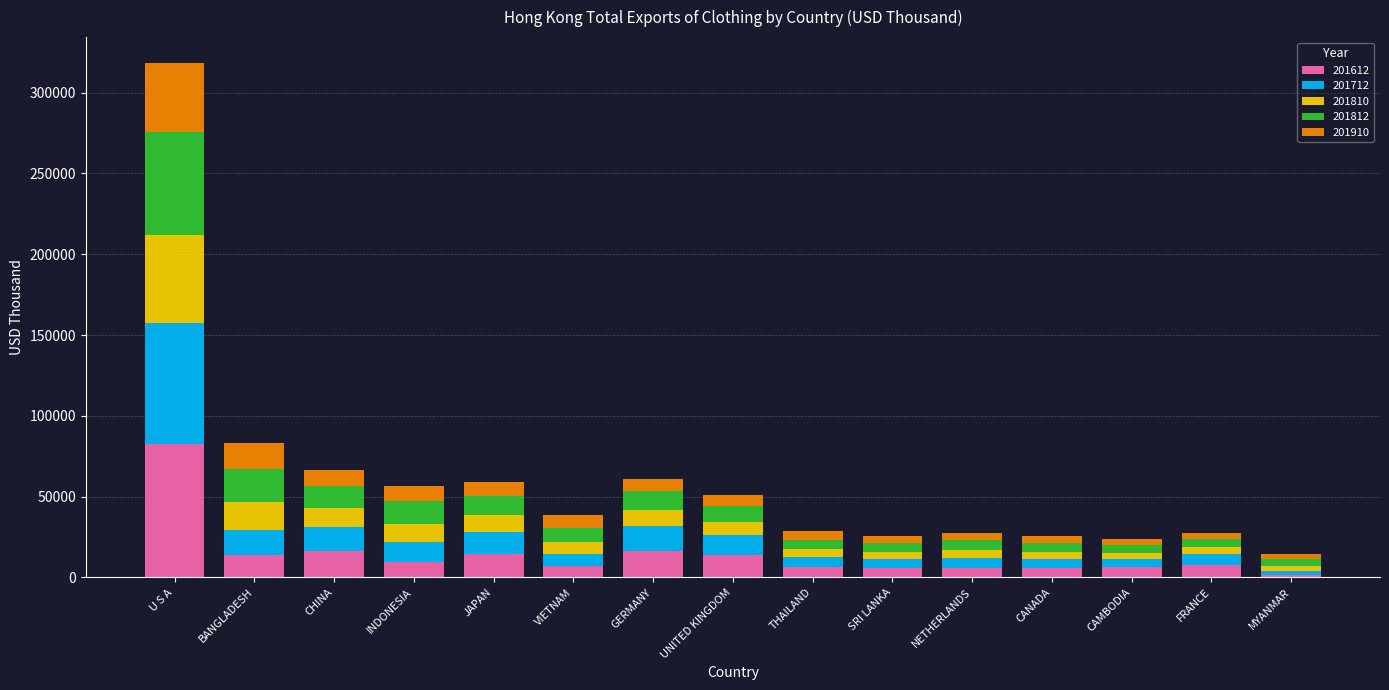

At which category is the sum across all series the highest?

U S A